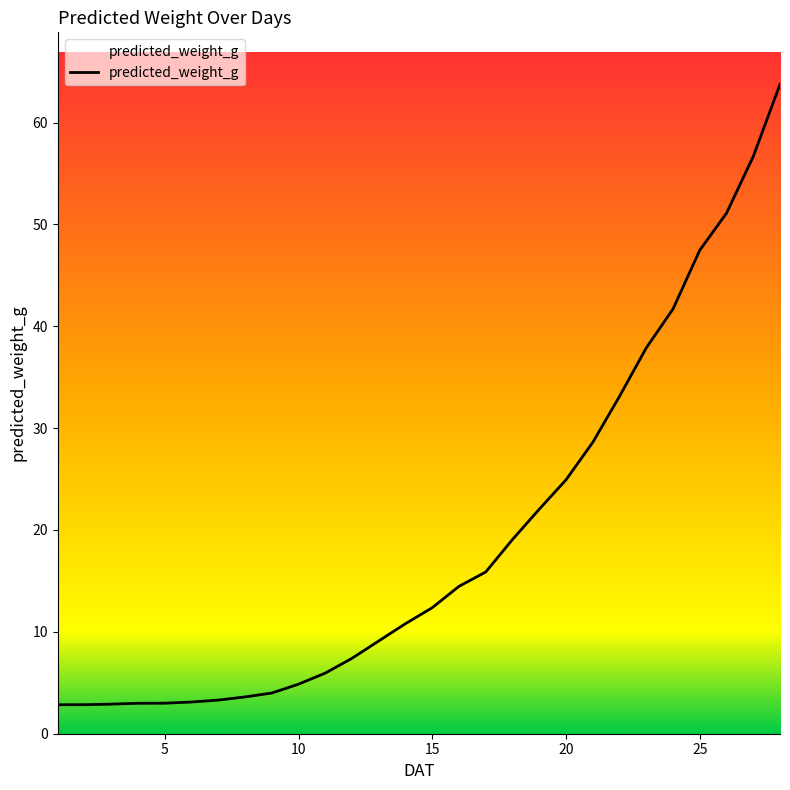

What is the minimum value shown in the chart?

2.8